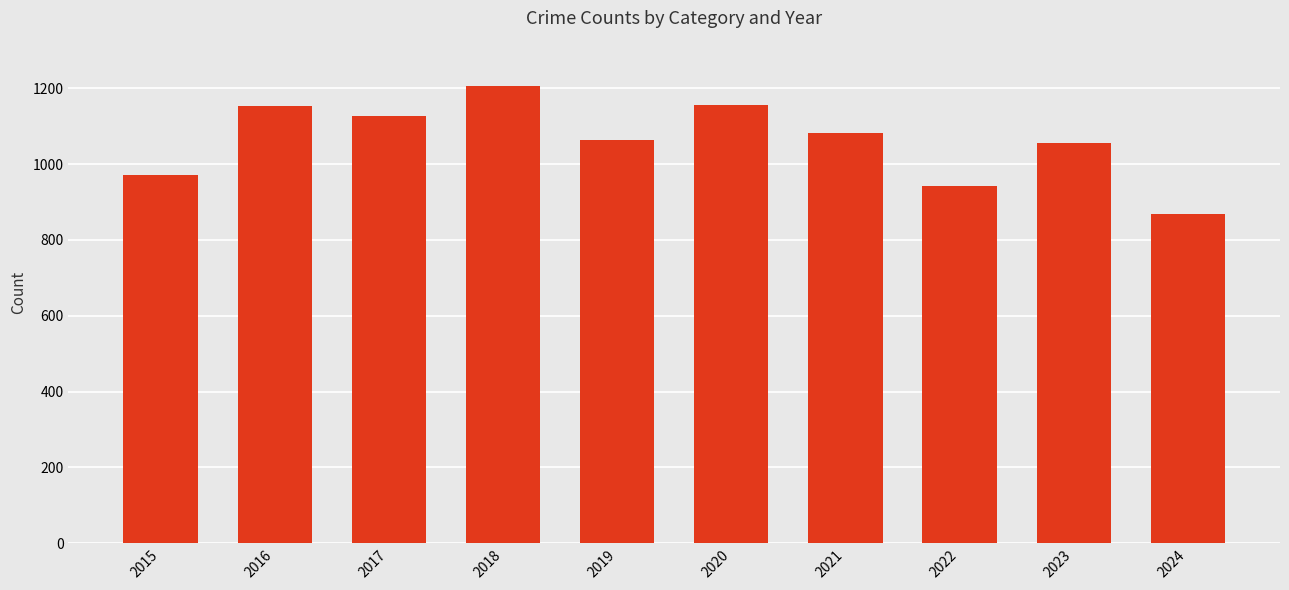

What is the minimum value shown in the chart?

869